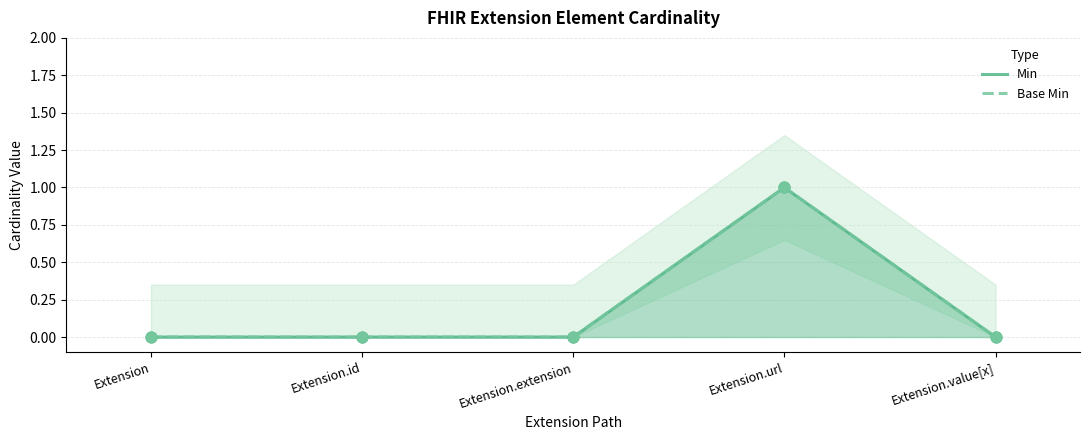

Which series reaches the minimum Y coordinate?

Min